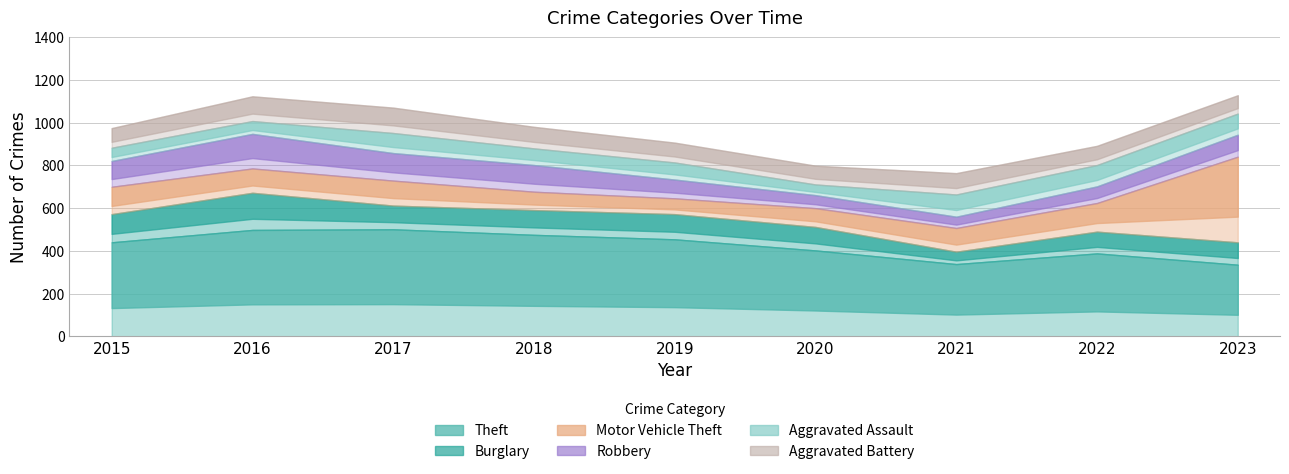

True or false: Theft and Burglary intersect in this chart.

False